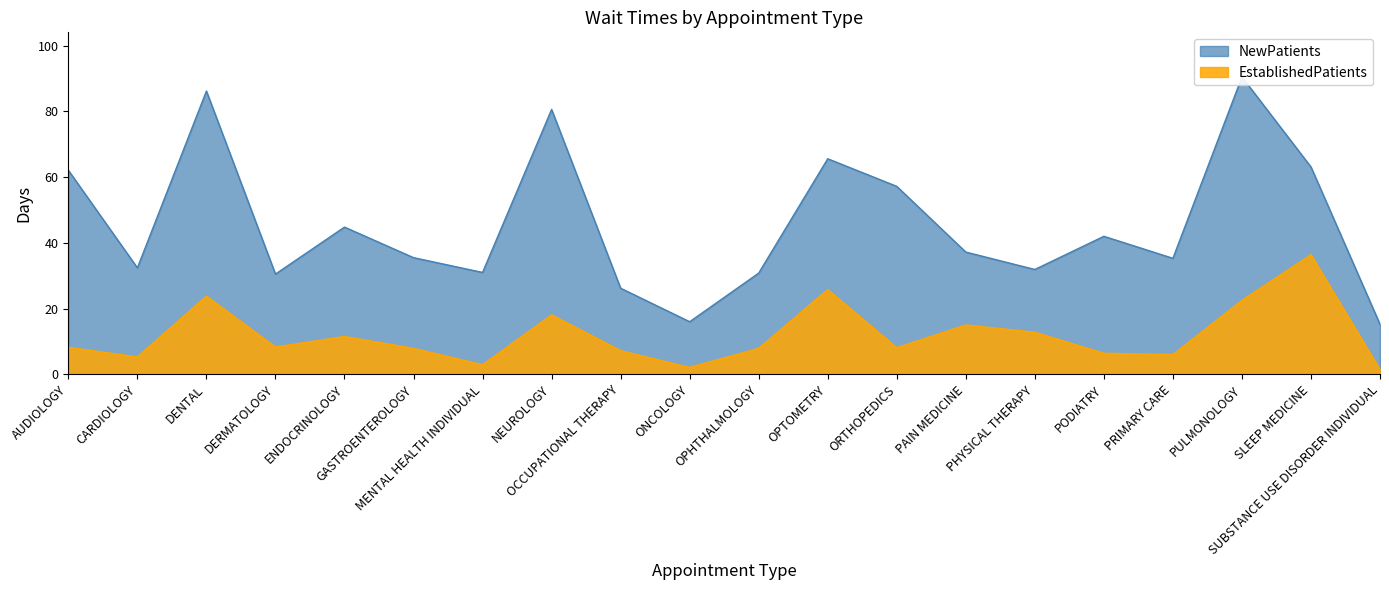

True or false: NewPatients and EstablishedPatients cross at least once.

False